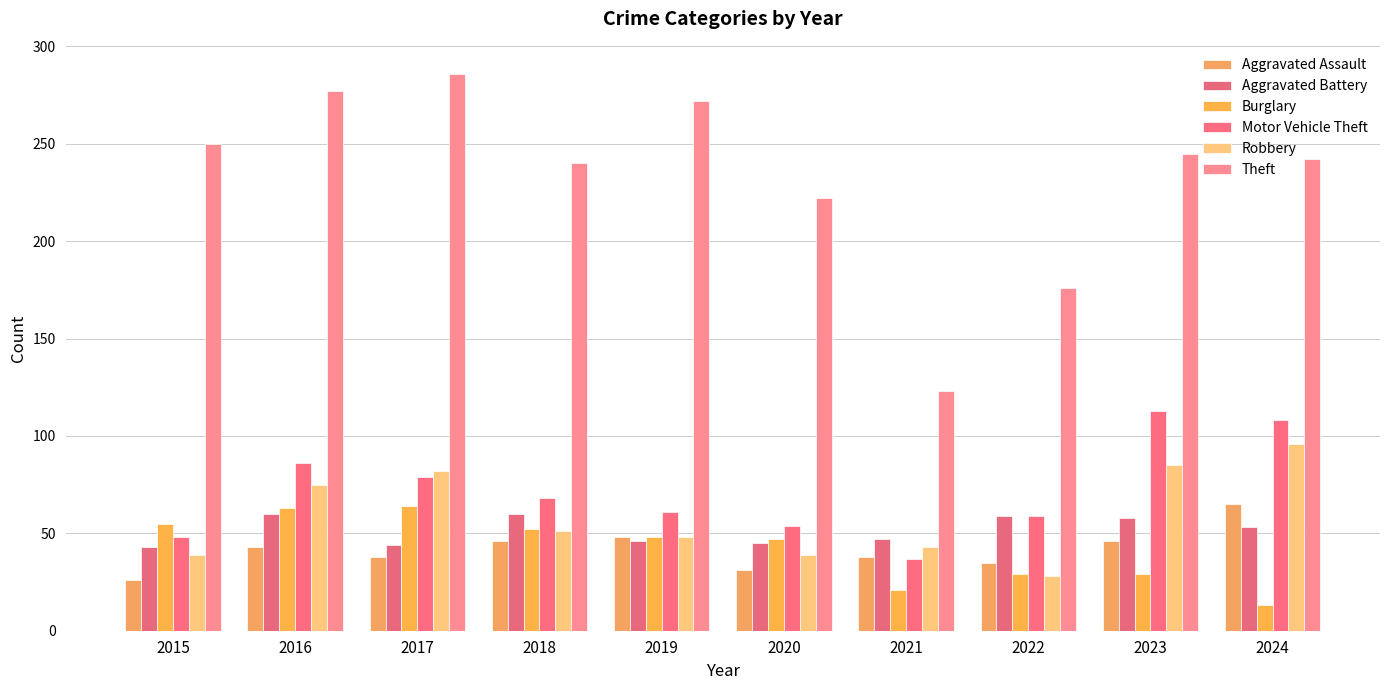

Reading left to right, list all the values displayed in this chart.

Aggravated Assault: 2015=26	2016=43	2017=38	2018=46	2019=48	2020=31	2021=38	2022=35	2023=46	2024=65
Aggravated Battery: 2015=43	2016=60	2017=44	2018=60	2019=46	2020=45	2021=47	2022=59	2023=58	2024=53
Burglary: 2015=55	2016=63	2017=64	2018=52	2019=48	2020=47	2021=21	2022=29	2023=29	2024=13
Motor Vehicle Theft: 2015=48	2016=86	2017=79	2018=68	2019=61	2020=54	2021=37	2022=59	2023=113	2024=108
Robbery: 2015=39	2016=75	2017=82	2018=51	2019=48	2020=39	2021=43	2022=28	2023=85	2024=96
Theft: 2015=250	2016=277	2017=286	2018=240	2019=272	2020=222	2021=123	2022=176	2023=245	2024=242